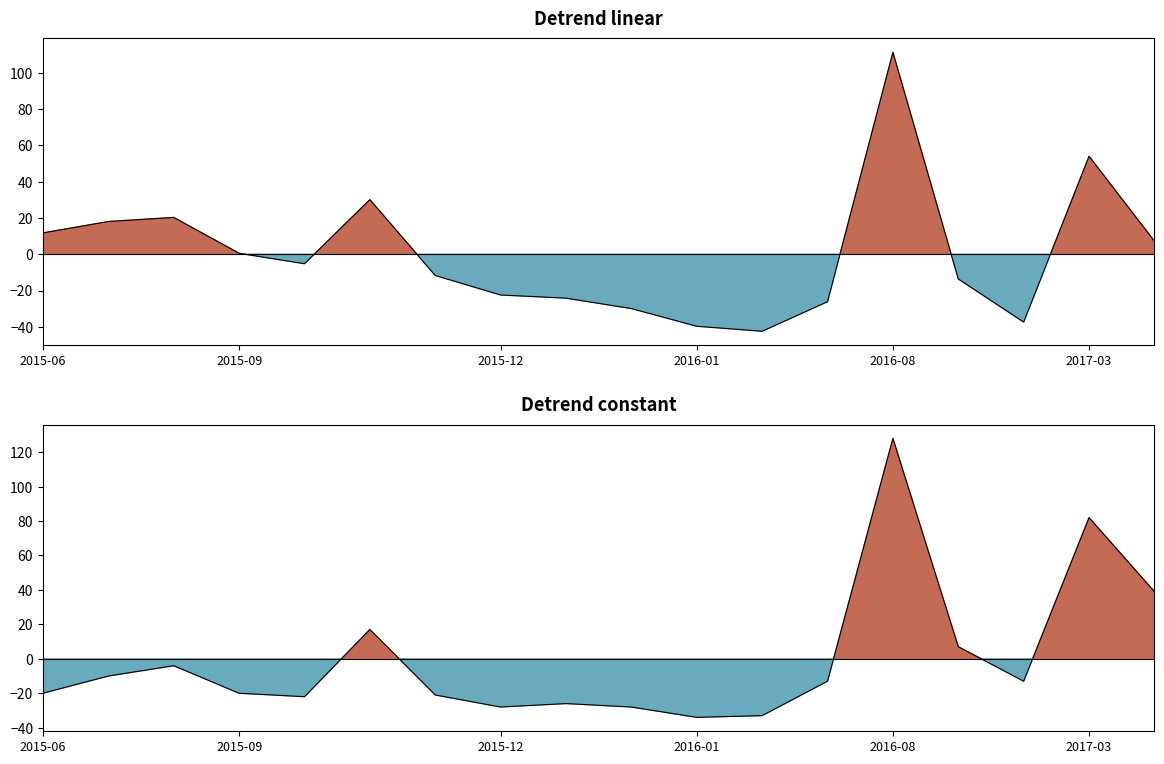

Rank the categories by value from lowest to highest.

2016-01-25, 2016-02-02, 2015-12-21, 2016-01-18, 2016-01-05, 2015-09-21, 2015-12-08, 2015-06-05, 2015-09-02, 2016-03-01, 2016-11-01, 2015-07-06, 2015-08-12, 2016-10-04, 2015-11-18, 2017-05-23, 2017-03-04, 2016-08-17